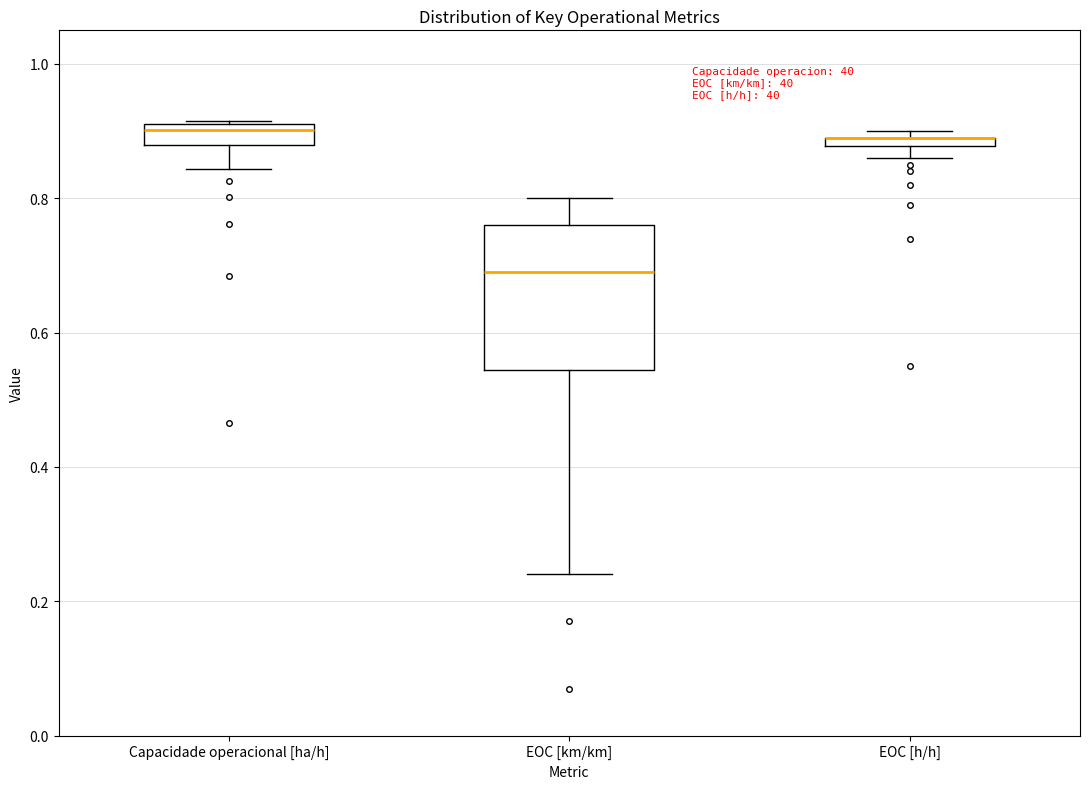

Where does the lower whisker of the box for Capacidade operacional [ha/h] end on the y-axis? The values are not printed on the chart, so give them approximately, as read against the axis.

0.84